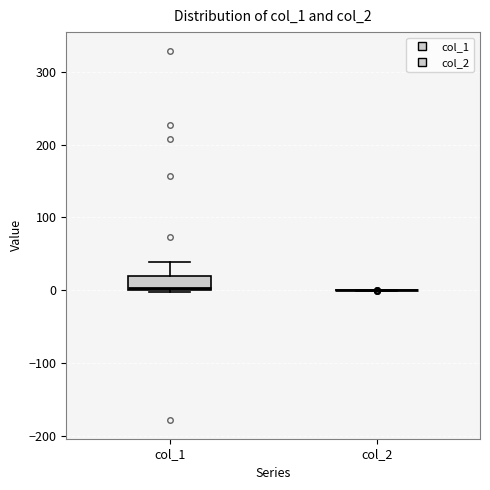

Reading left to right, transcribe this box plot: for each box, give where its median line is, the range the box spans, and where its two whiskers end, as read against the y-axis. The values are not printed on the chart, so give them approximately, as read against the axis.

col_1: median 0, box 0 to 20, whiskers 0 (just below the box's lower edge) to 40
col_2: box collapsed to a line at 0, whiskers 0 to 0